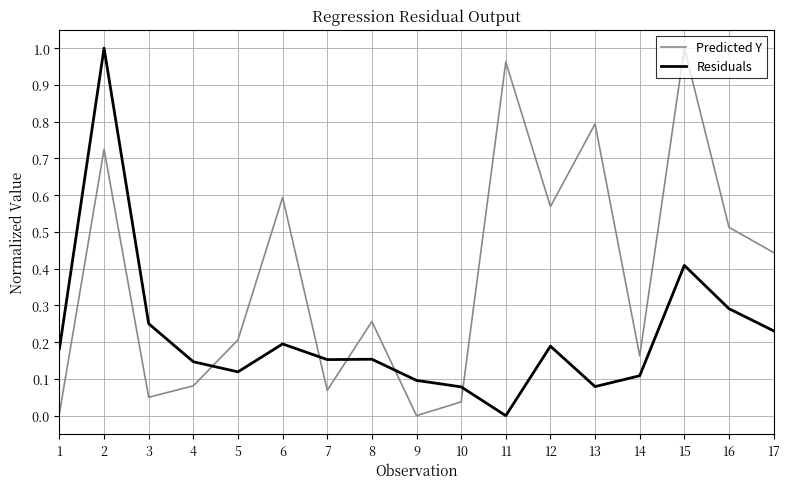

How many times do Predicted Y and Residuals cross each other?

5